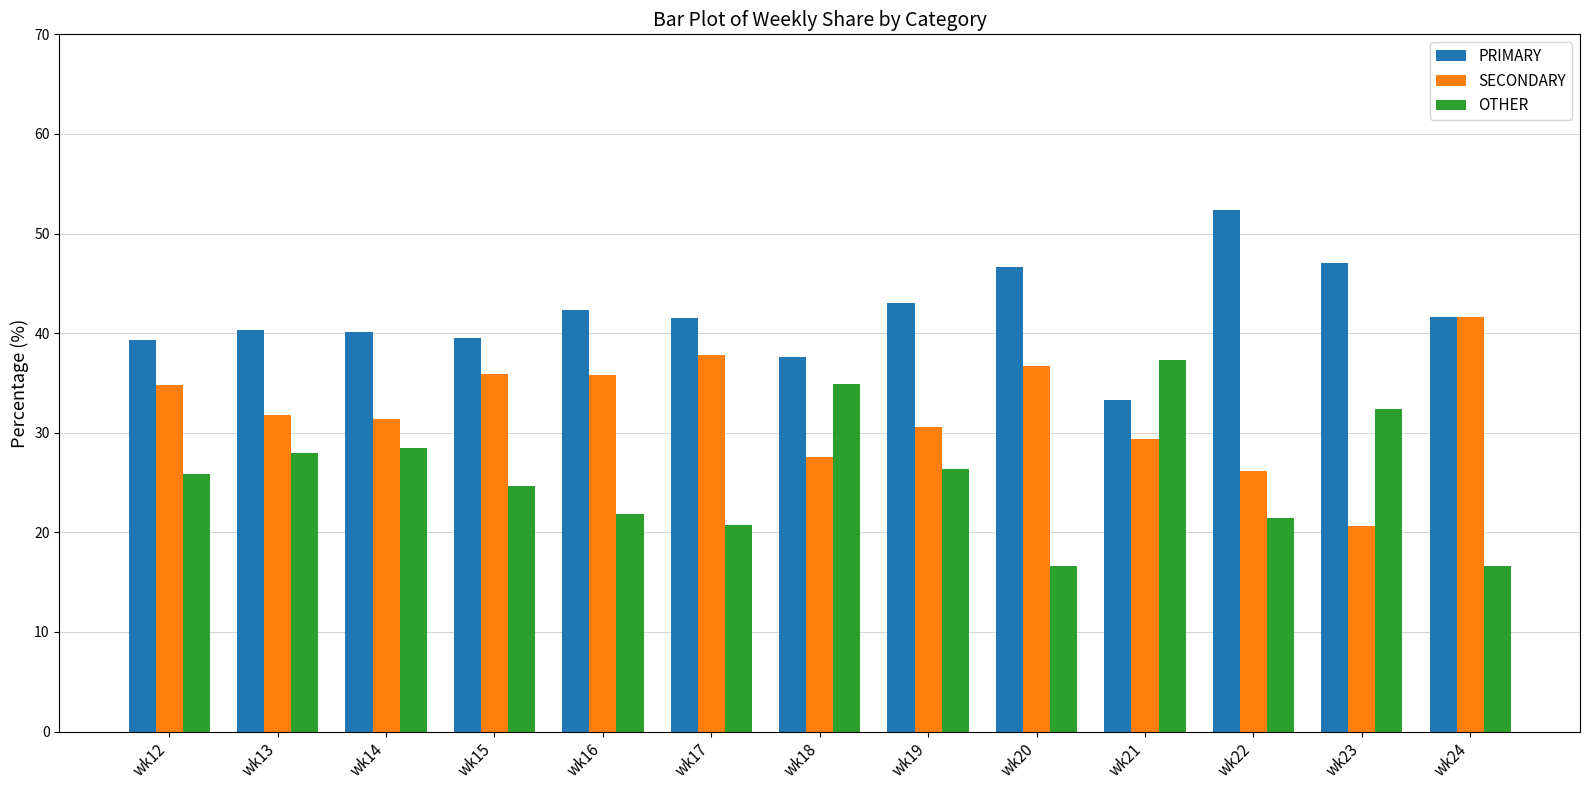

What is the difference between the maximum and minimum values in the OTHER series?

20.6